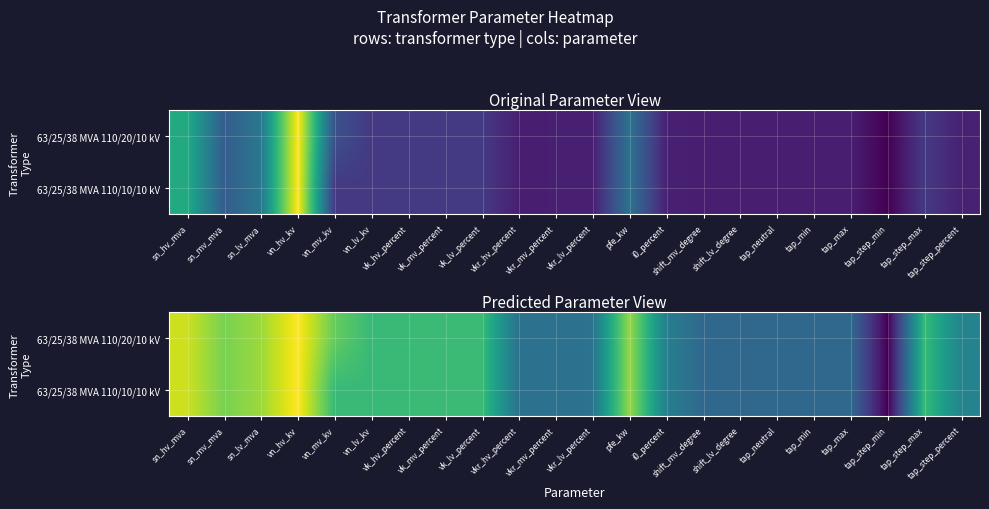

The 63/25/38 MVA 110/10/10 kV series shows -2.8 at tap_max. True or false?

False